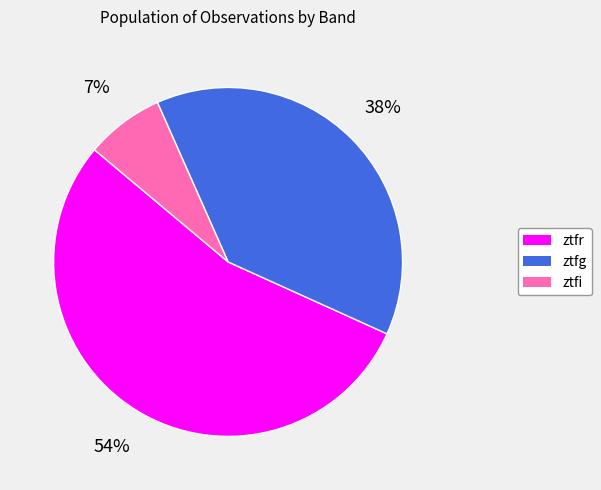

Which slice is the largest?

ztfr